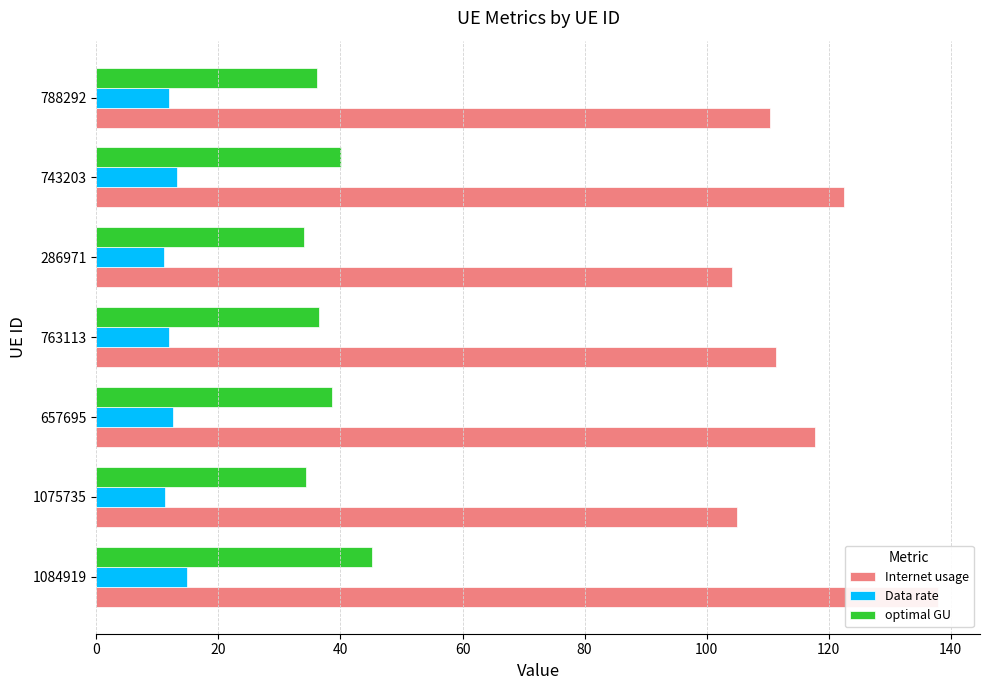

Is the value of Data rate at 657695 greater than the value of optimal GU at 743203?

No